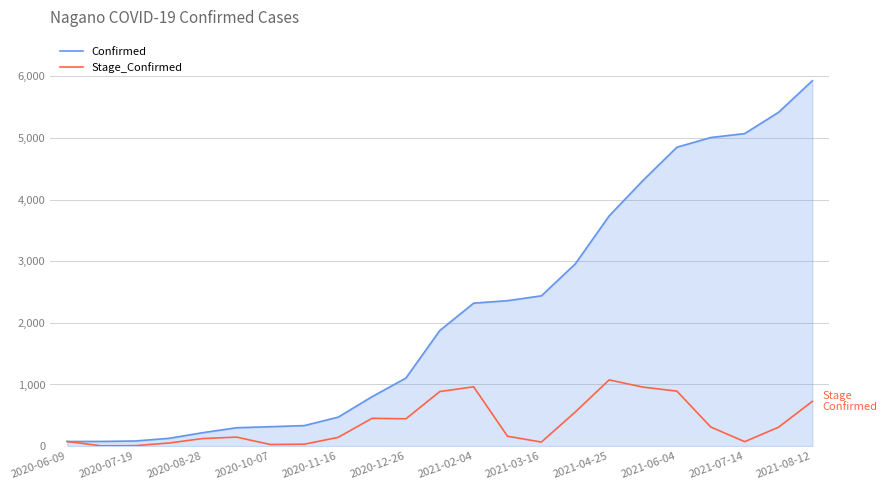

Rank the series by their average value, from highest to lowest.

Confirmed, Stage_Confirmed